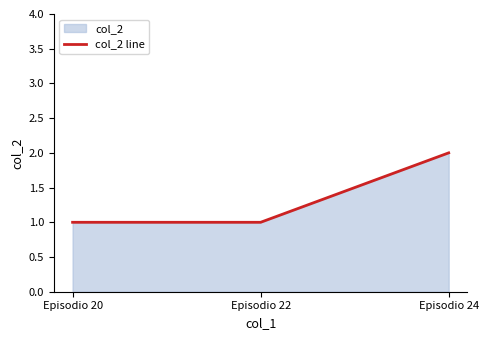

True or false: the data shows 1 at Episodio 22.

True